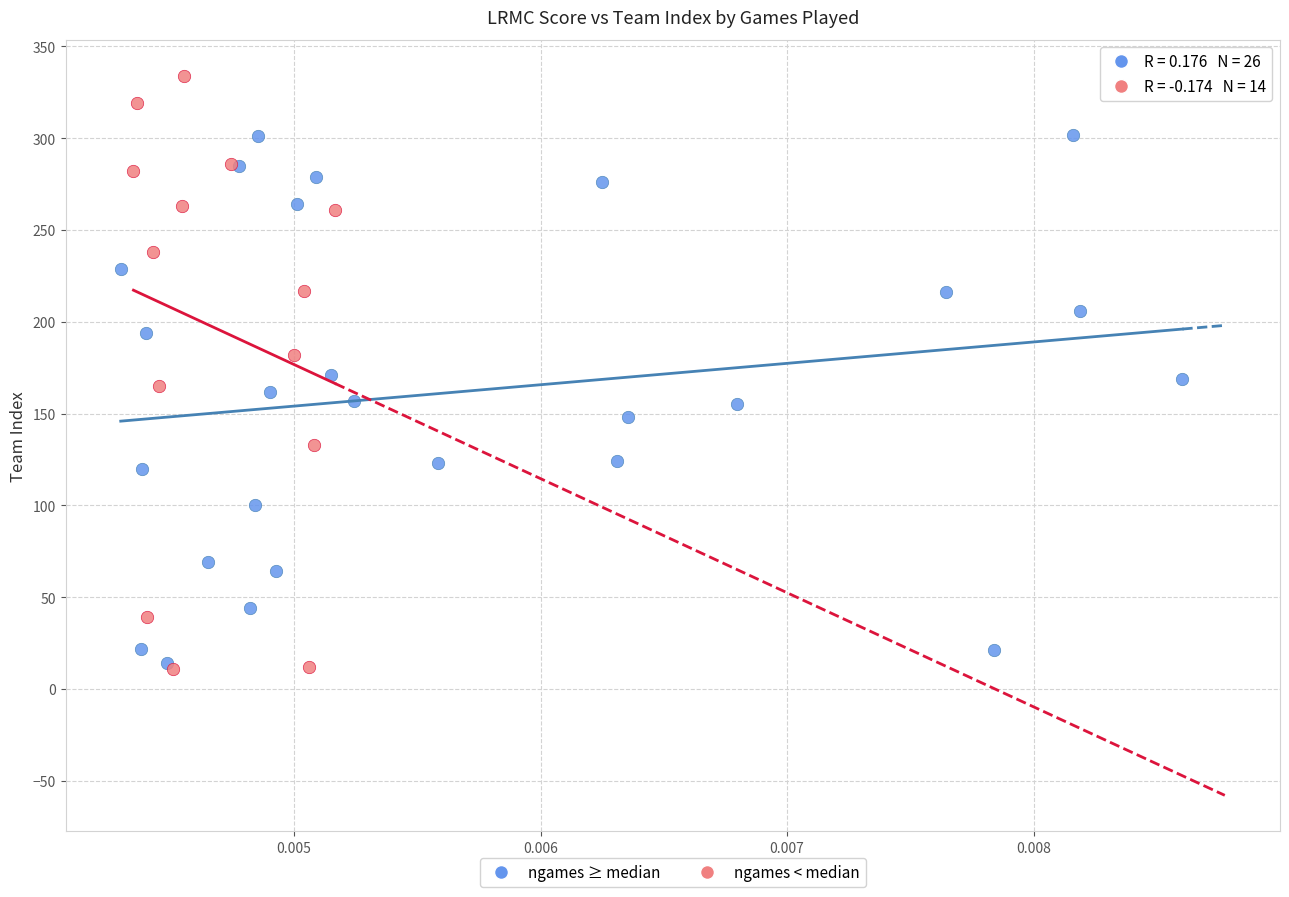

Which series has the widest spread of Y values?

ngames < median